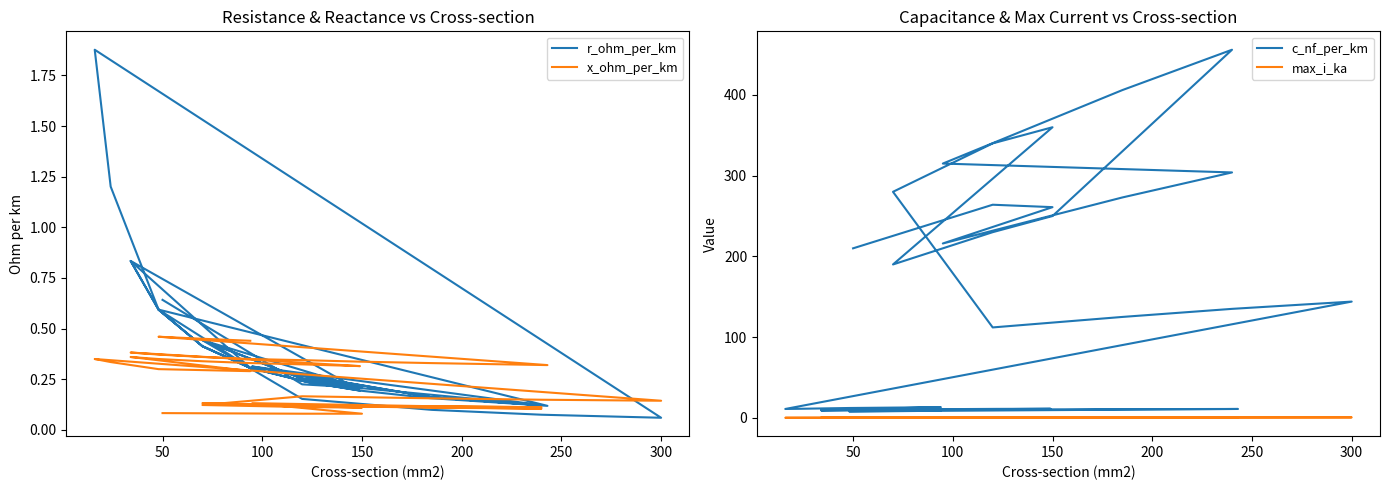

What is the value of the c_nf_per_km point at the 10th from the left?

250.0